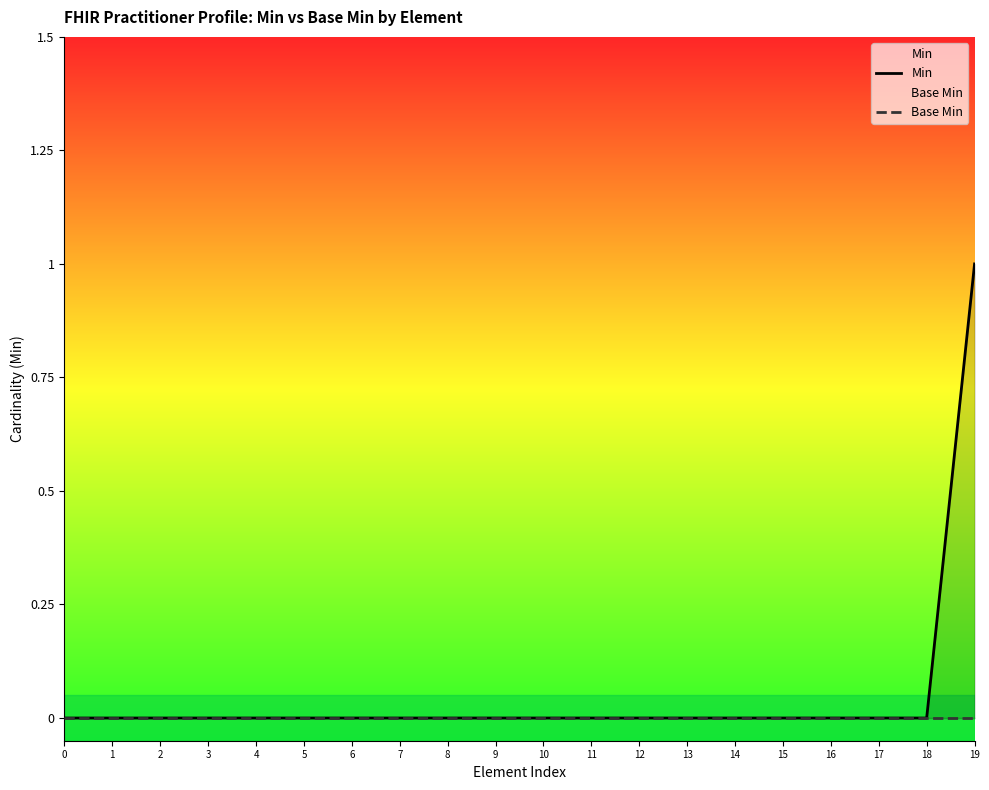

True or false: Base Min has a value of 0 at 3.

True